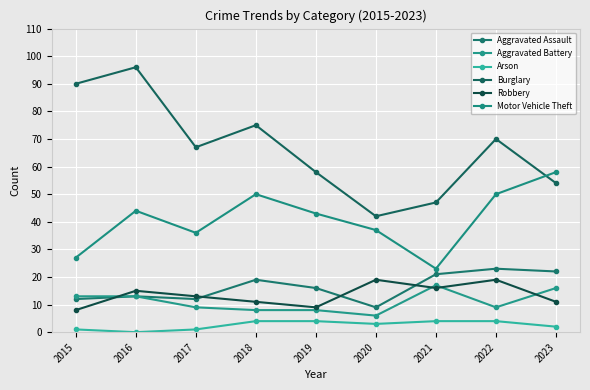

Which series changed the most between 2017 and 2018?

Motor Vehicle Theft